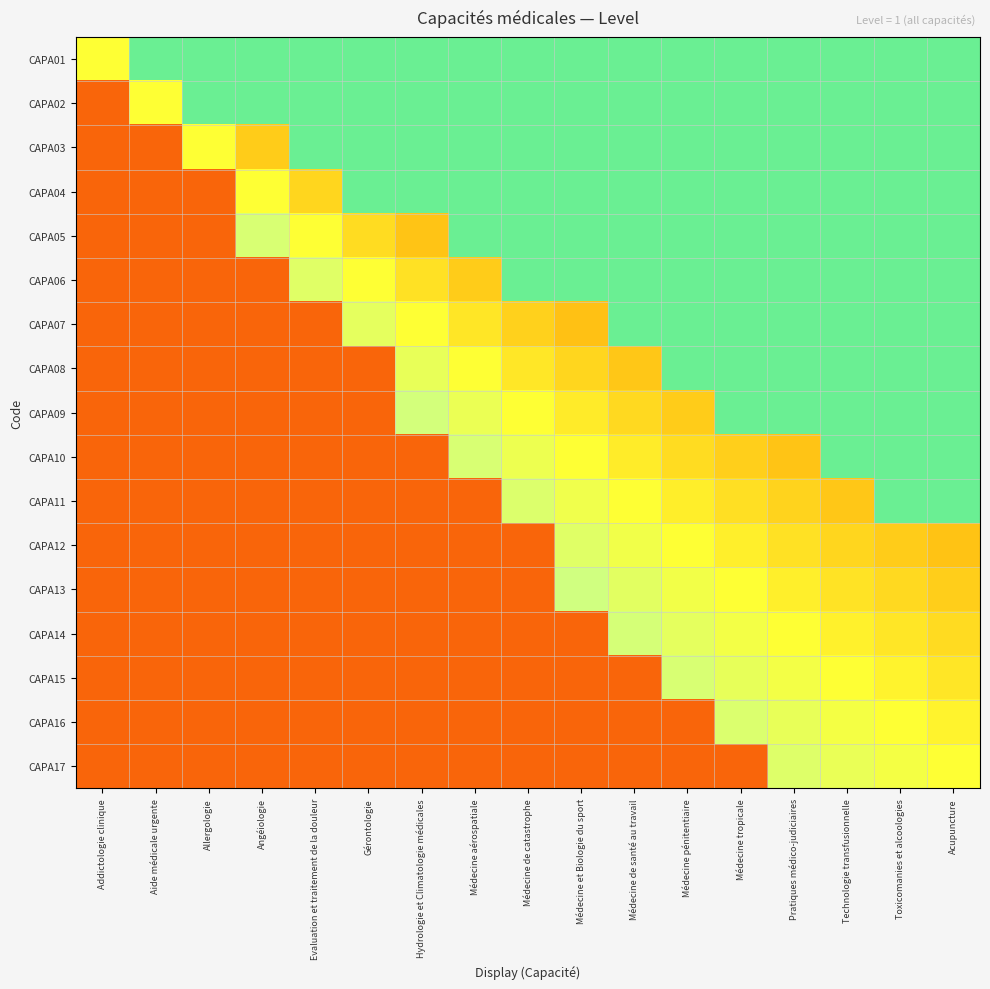

Between Médecine et Biologie du sport and Médecine pénitentiaire, which is larger?

Médecine et Biologie du sport